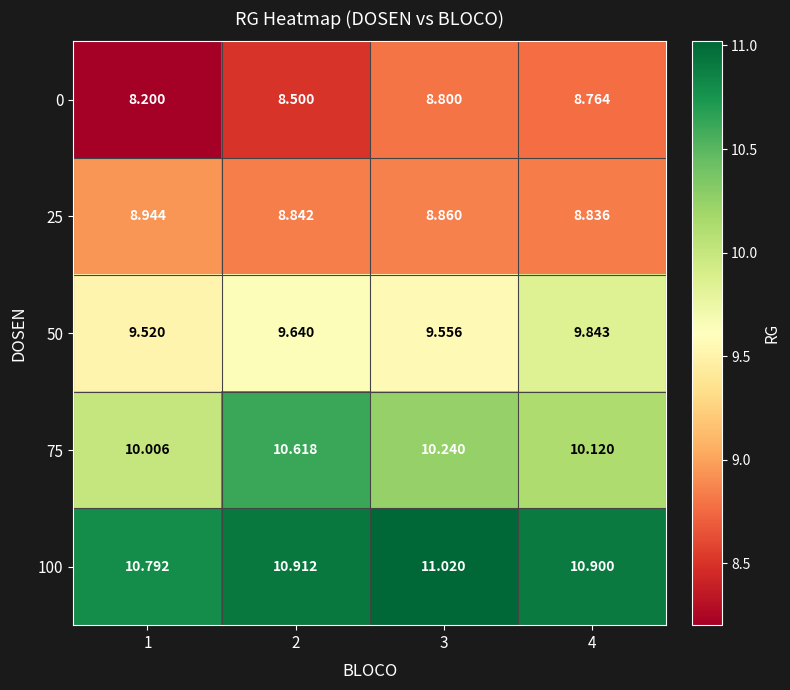

Is the value of 75 at 3 greater than the value of 100 at 4?

No